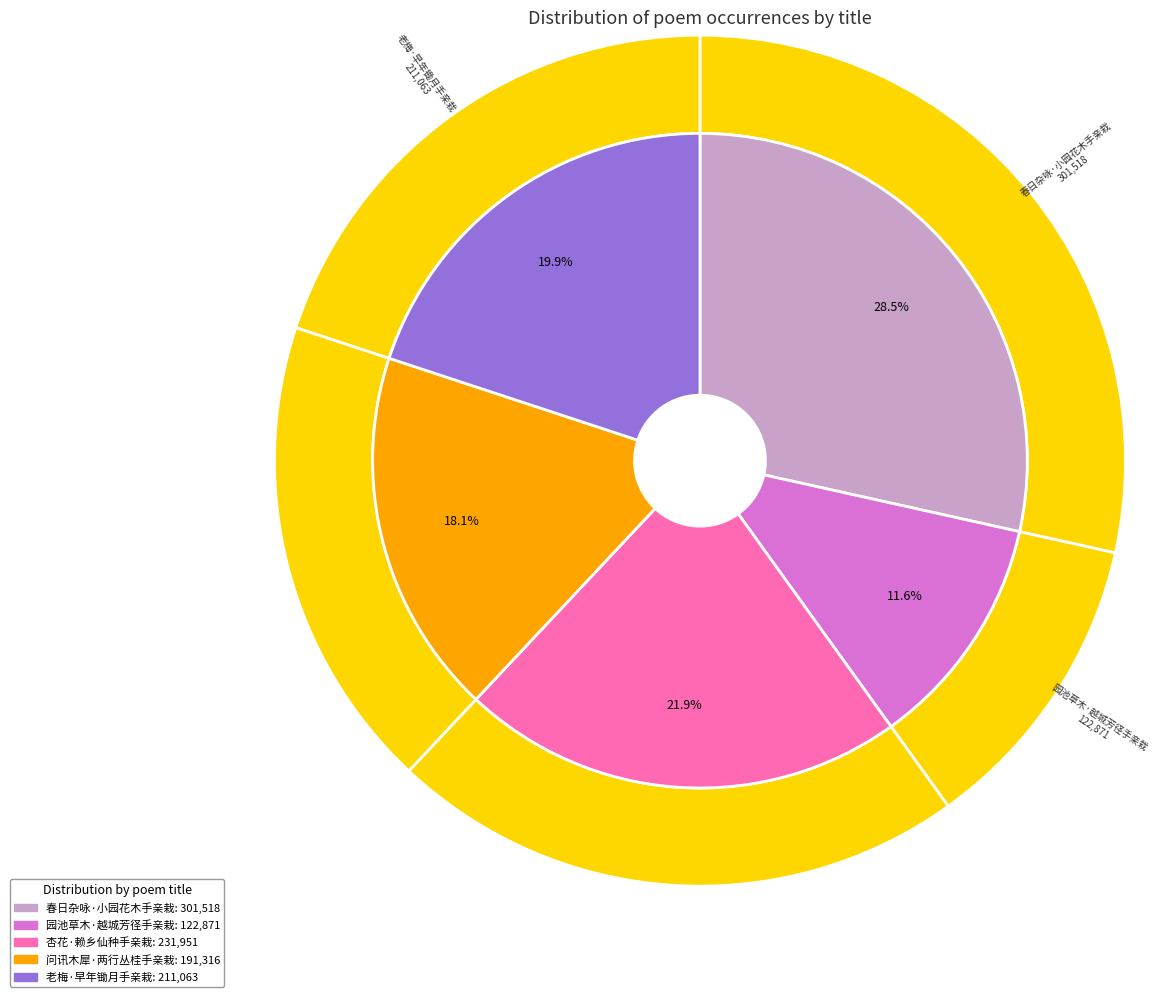

True or false: 老梅·早年锄月手亲栽 accounts for 20% of the total.

True